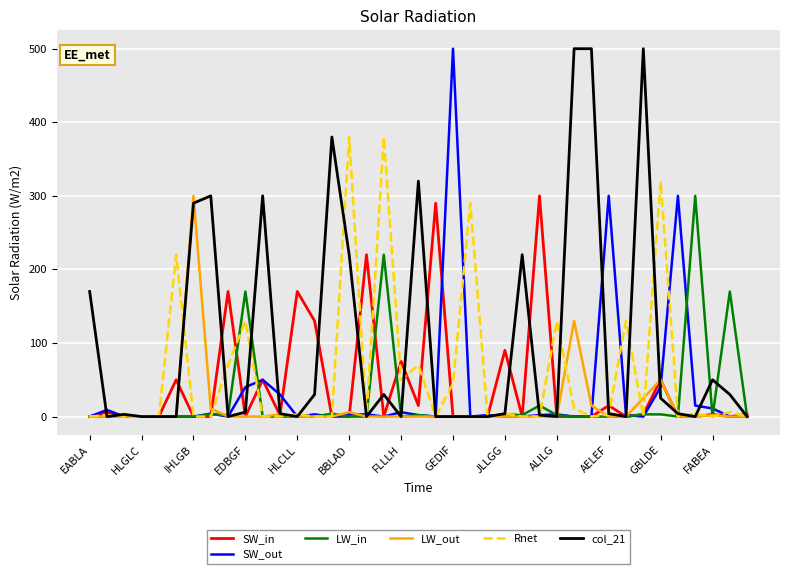

Which series has the largest total across all categories?

col_21